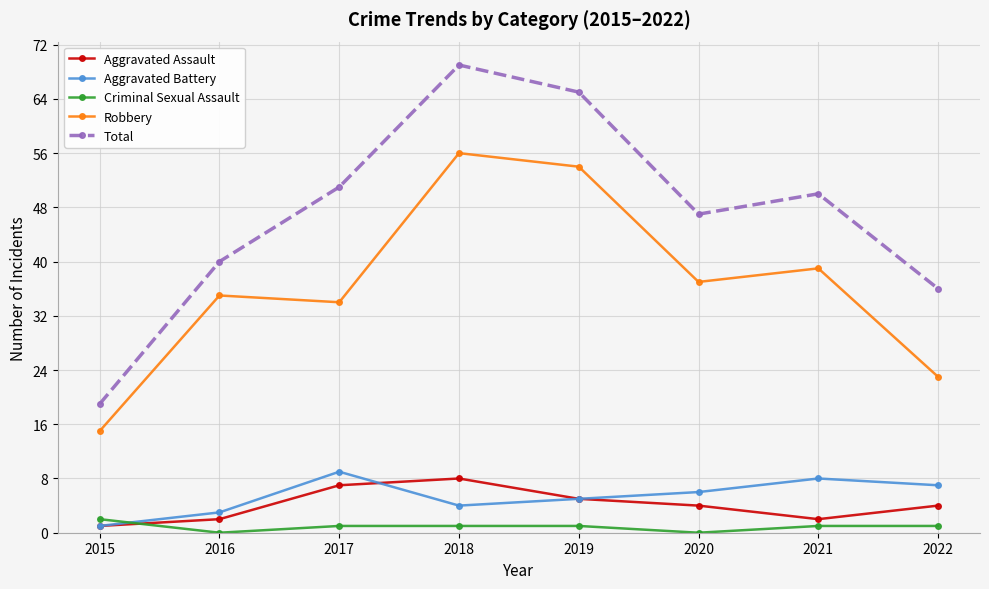

What is the value of the Robbery point at the 1st from the left?

15